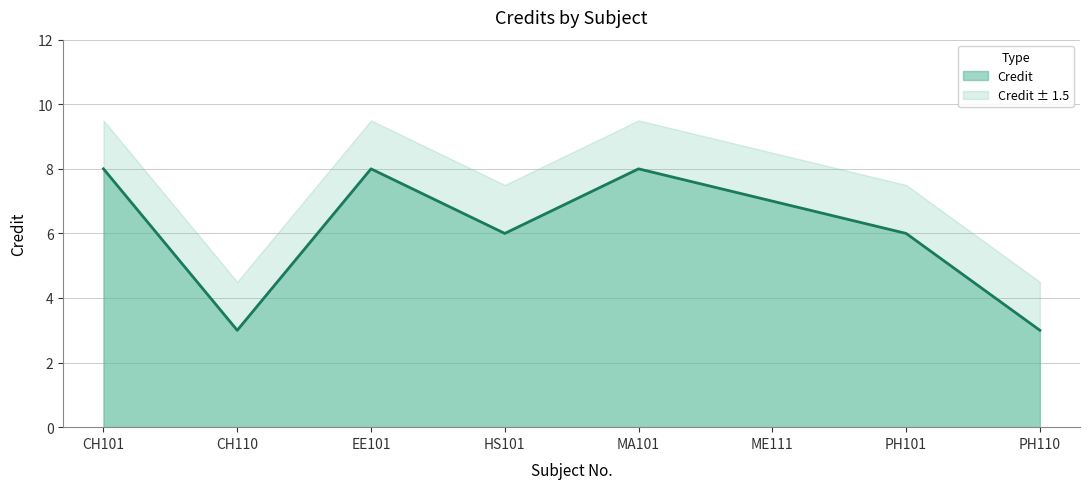

What is the change in value from ME111 to PH101?

-1